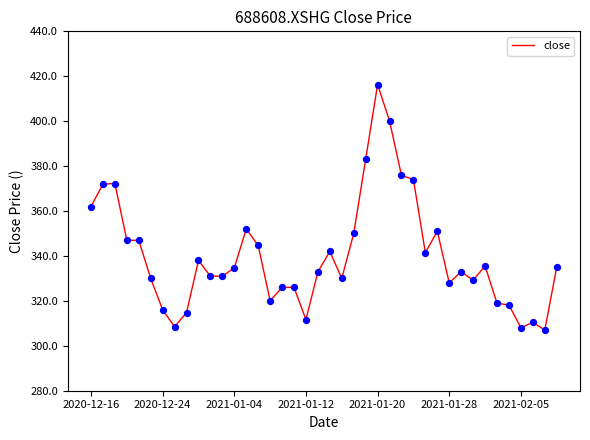

What is the greatest value displayed?

416.3